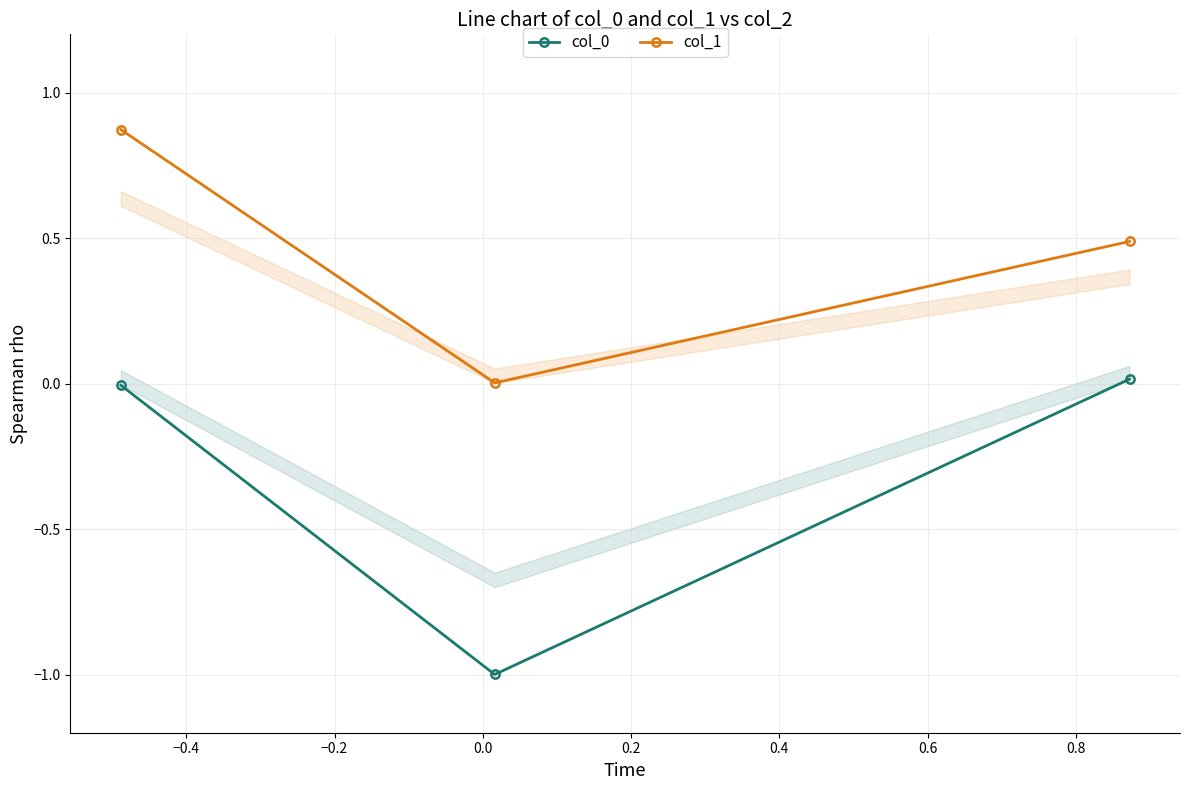

What is the value of the col_0 point at the 2nd from the left?

-1.0